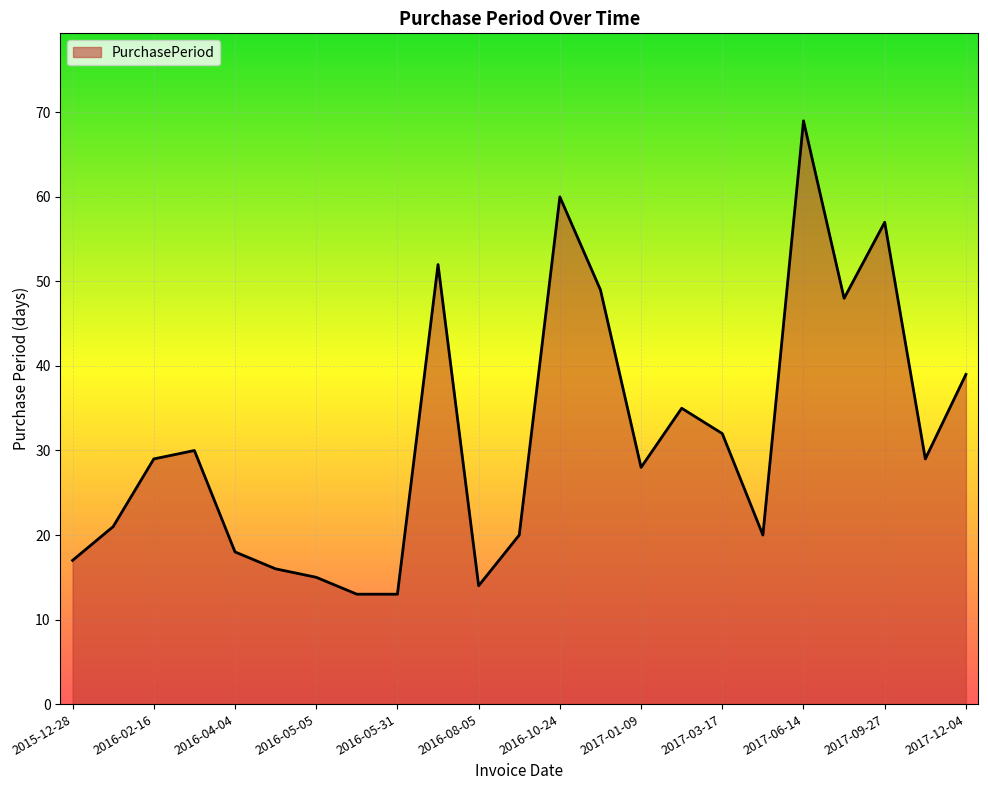

What is the smallest value displayed?

13